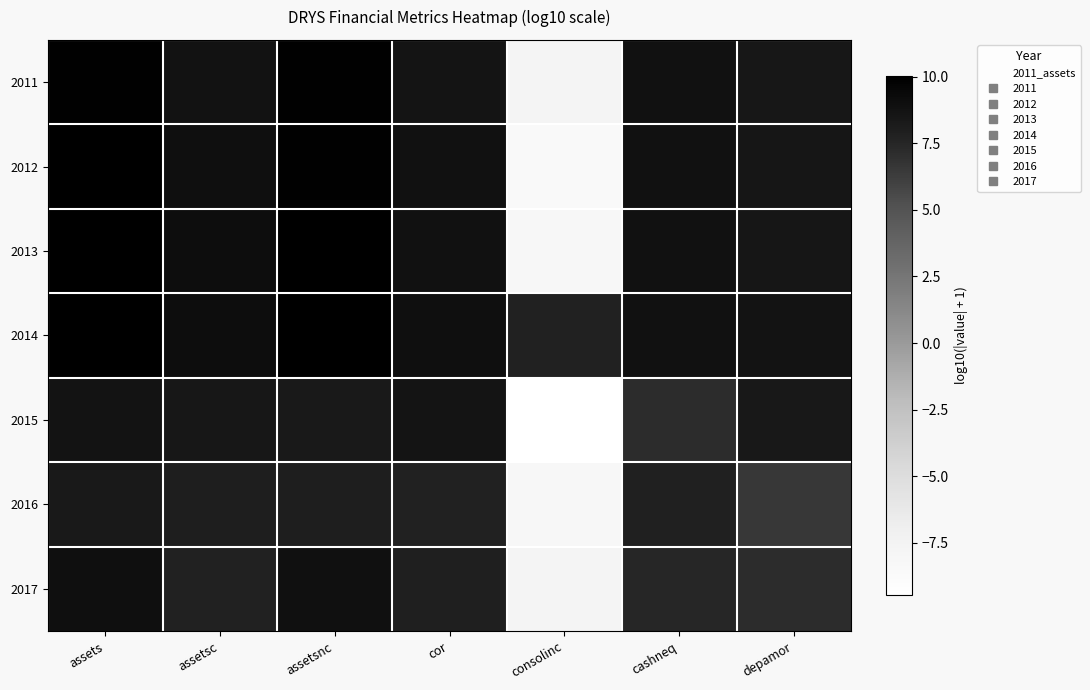

Reading right to left, extract all data points from this chart.

2011: depamor=8.4	cashneq=8.8	consolinc=-7.7	cor=8.6	assetsnc=9.9	assetsc=8.8	assets=9.9
2012: depamor=8.5	cashneq=8.9	consolinc=-8.5	cor=8.8	assetsnc=9.9	assetsc=9.0	assets=9.9
2013: depamor=8.6	cashneq=8.9	consolinc=-8.3	cor=8.9	assetsnc=10.0	assetsc=9.1	assets=10.0
2014: depamor=8.7	cashneq=8.8	consolinc=7.8	cor=9.0	assetsnc=10.0	assetsc=9.1	assets=10.0
2015: depamor=8.4	cashneq=7.2	consolinc=-9.4	cor=8.6	assetsnc=8.3	assetsc=8.4	assets=8.7
2016: depamor=6.5	cashneq=7.9	consolinc=-8.3	cor=7.7	assetsnc=8.0	assetsc=8.0	assets=8.3
2017: depamor=7.2	cashneq=7.5	consolinc=-7.6	cor=7.9	assetsnc=8.9	assetsc=7.8	assets=9.0